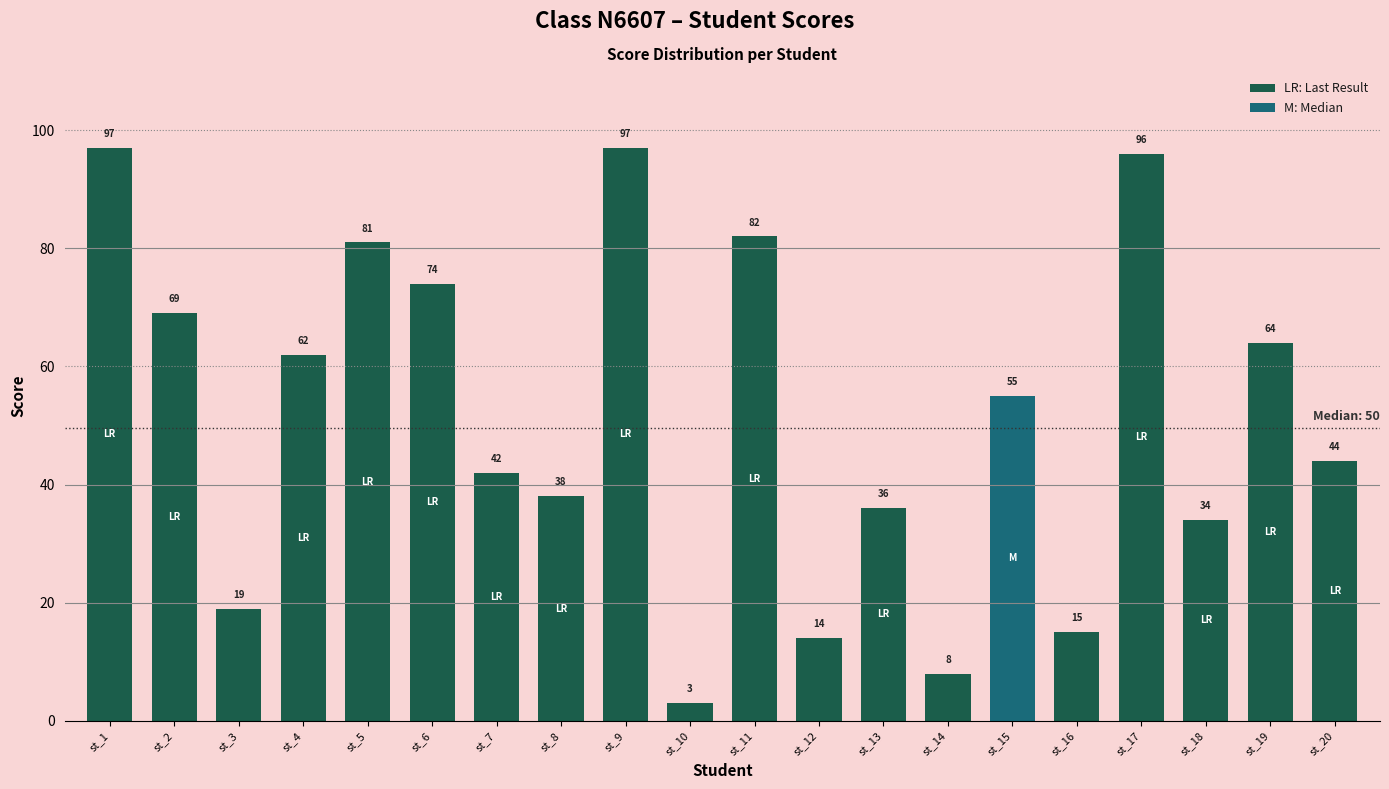

What is the change in value from st_13 to st_20?

+8